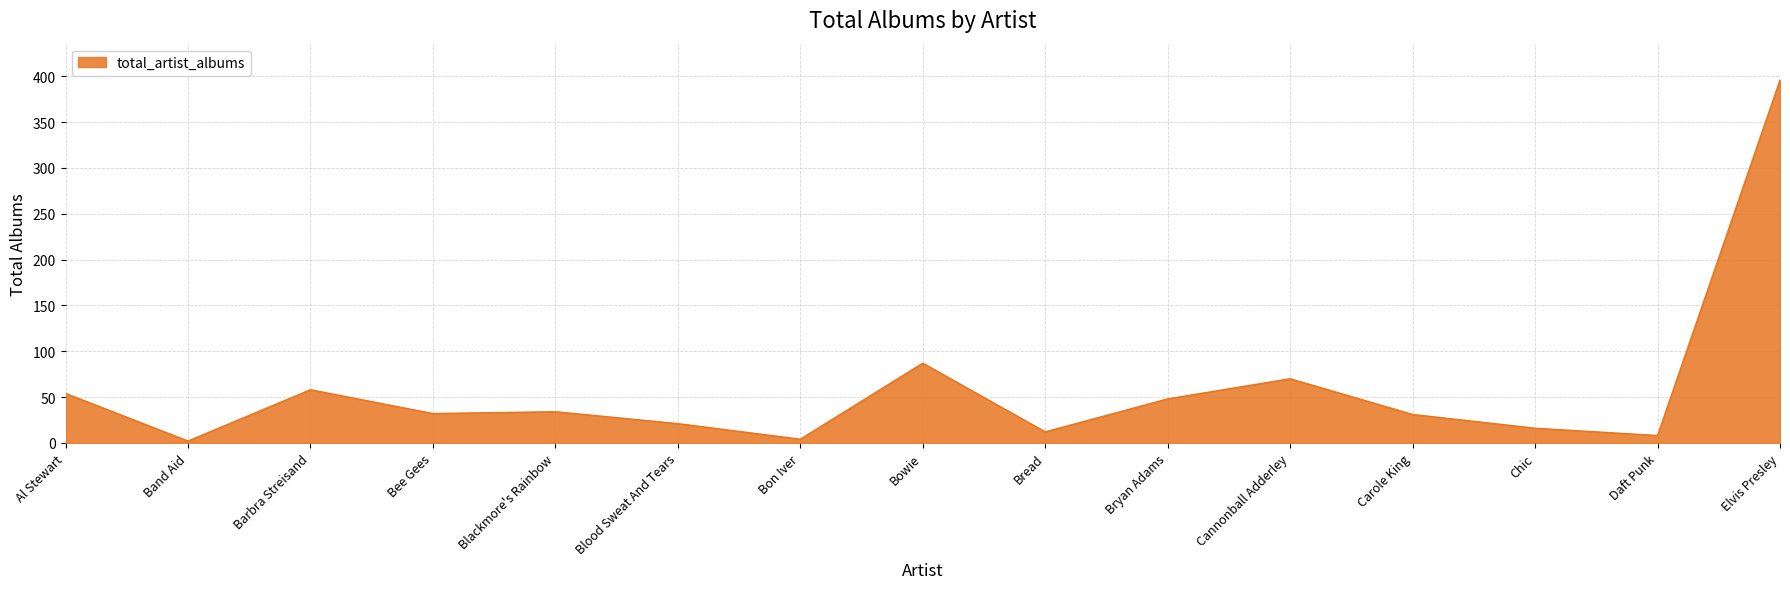

At which label is the value closest to 199?

Bowie